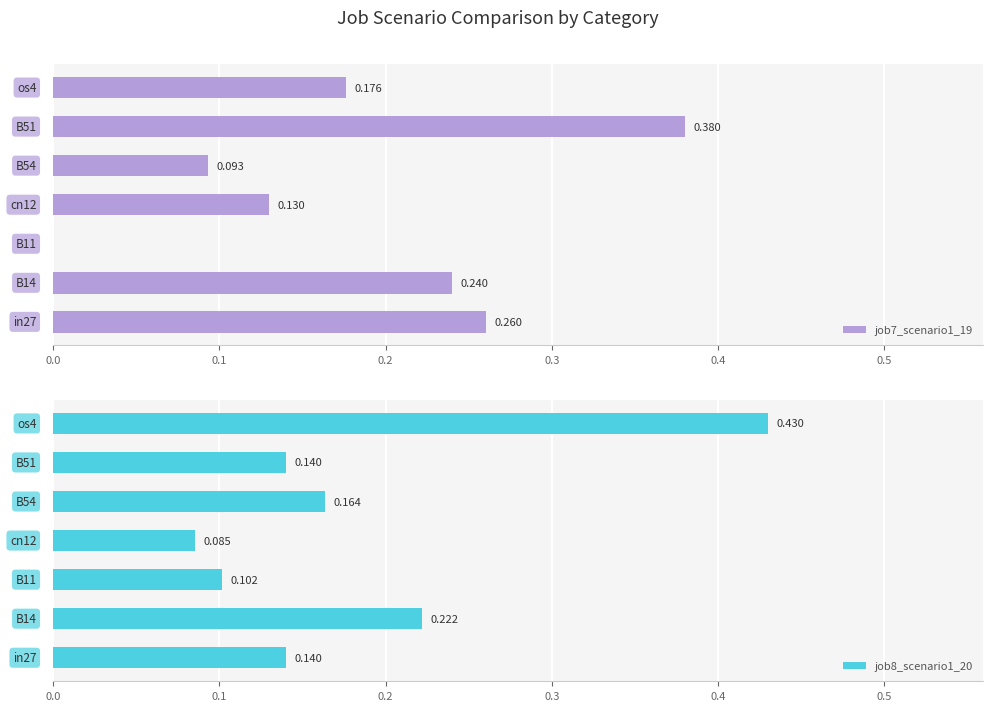

What is the difference between the maximum and minimum values in the job8_scenario1_20 series?

0.3